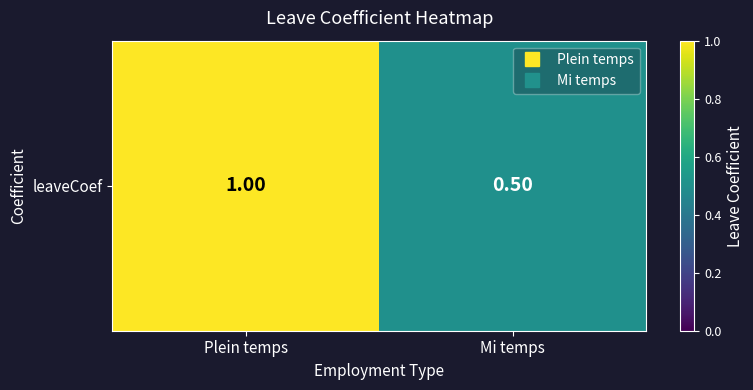

At which label is the value closest to 0?

Mi temps